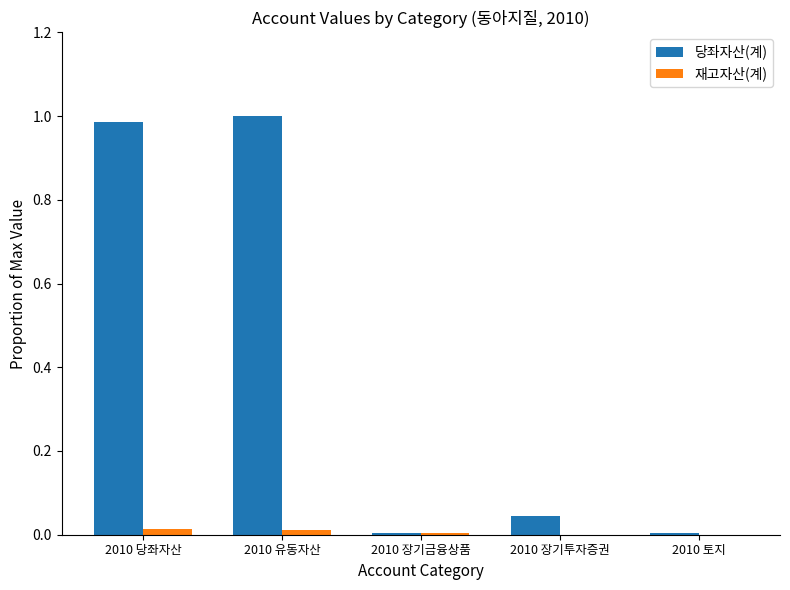

Is the value of 재고자산(계) at 2010 당좌자산 greater than the value of 당좌자산(계) at 2010 토지?

Yes